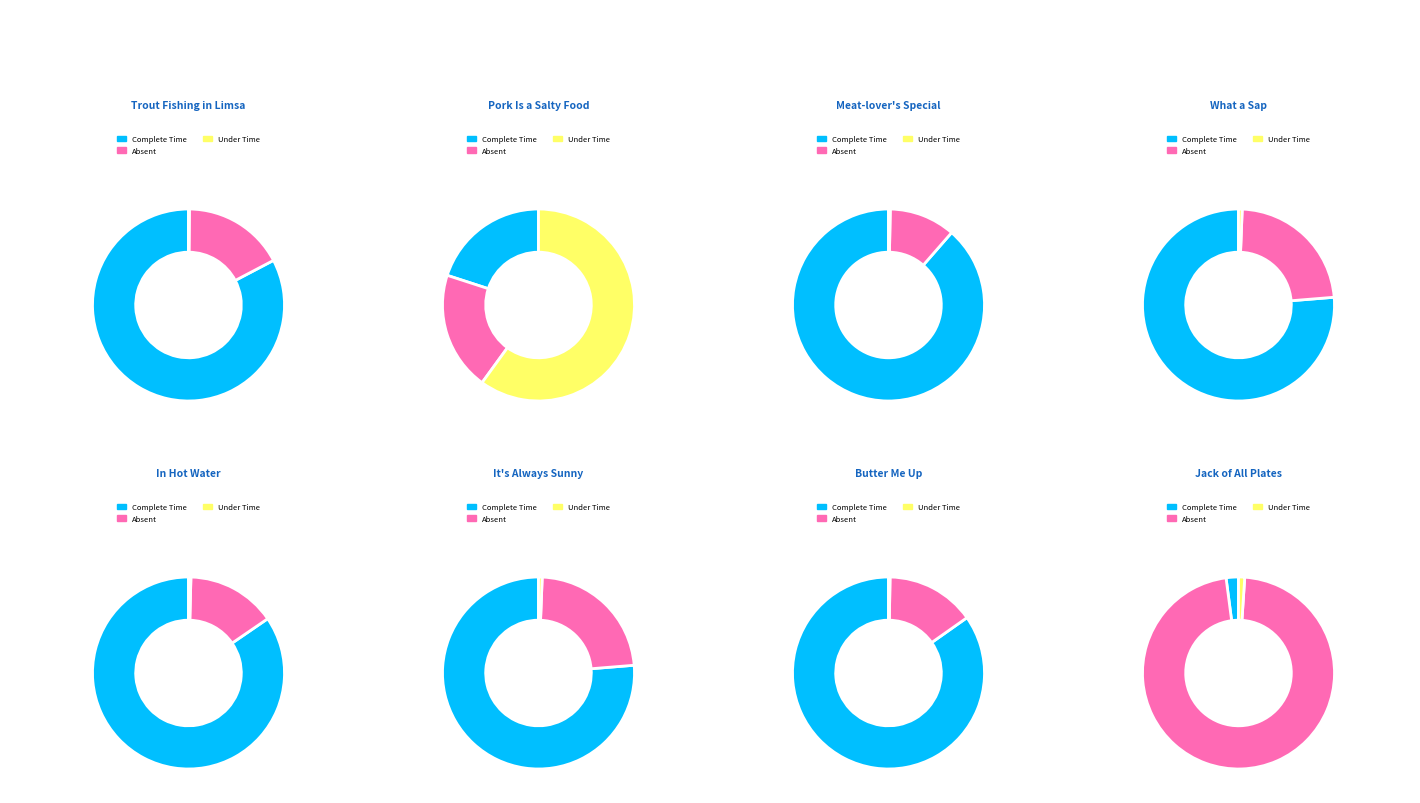

The Meat-lover's Special slice represents 33% of the pie. True or false?

False